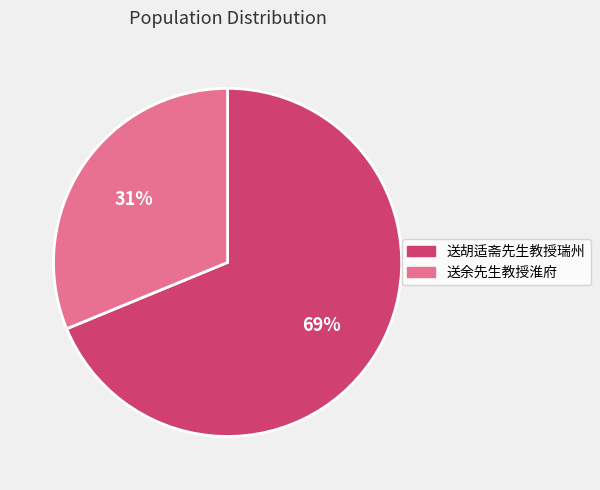

Is it true that 送余先生教授淮府 is 31% of the pie?

True